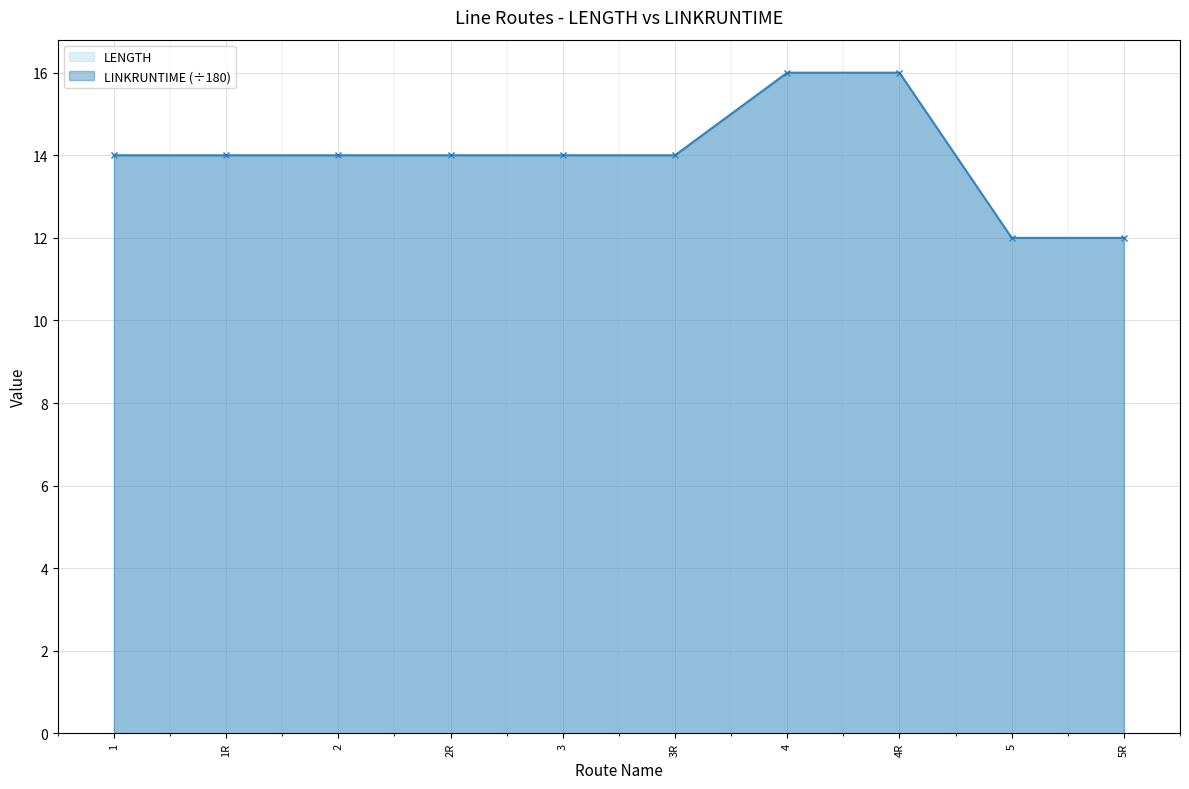

Is the value of LENGTH at 3R greater than the value of LINKRUNTIME at 5R?

Yes